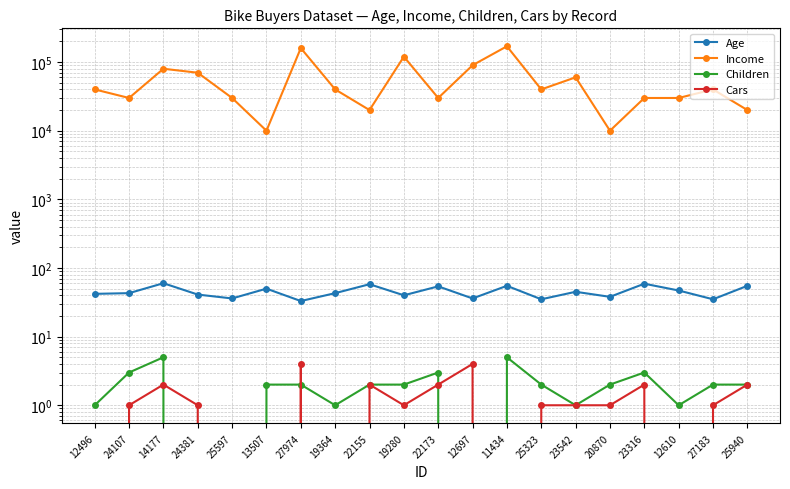

How many lines are shown in the chart?

4